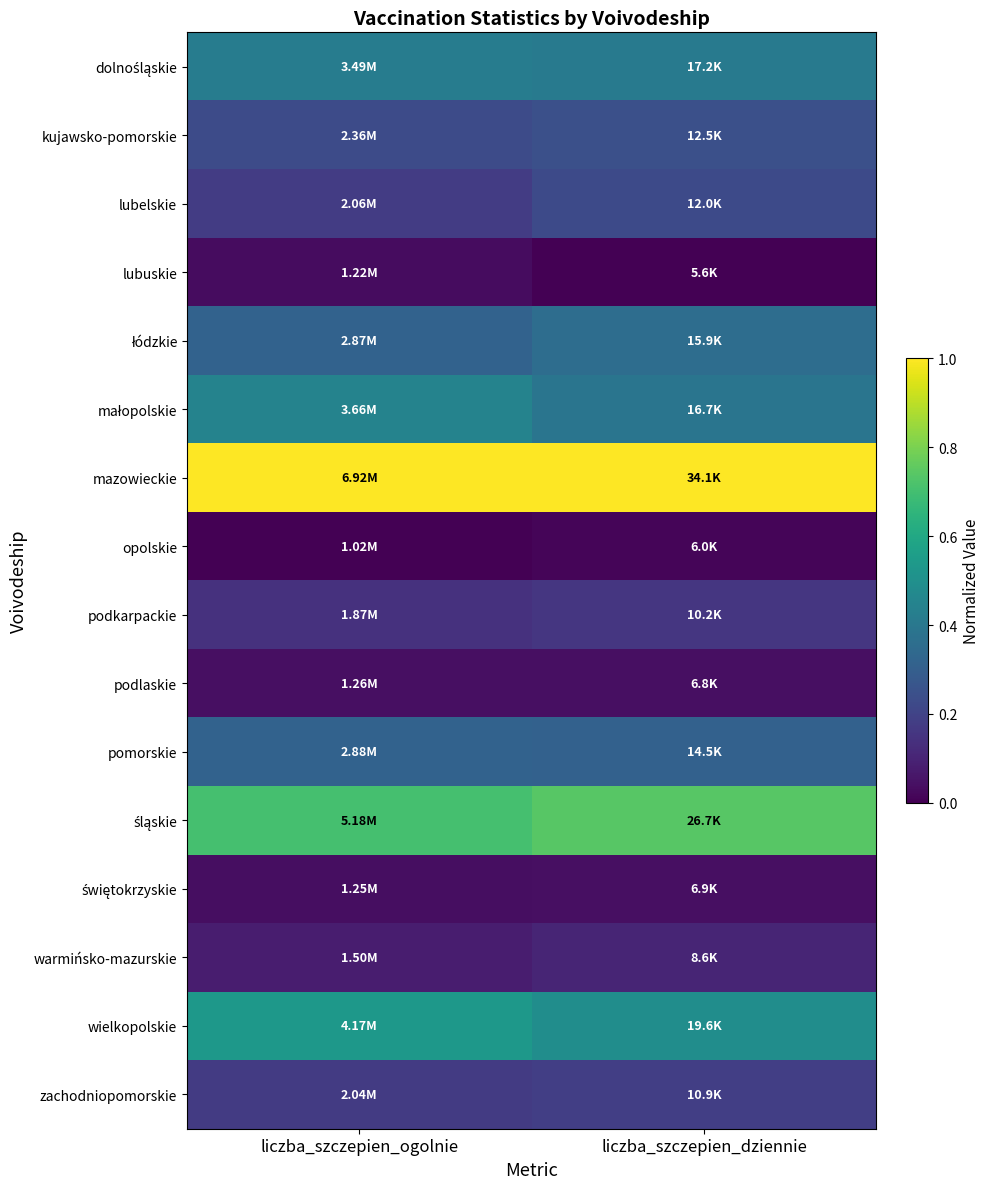

What is the difference between the highest and lowest values at liczba_szczepien_ogolnie?

1.0